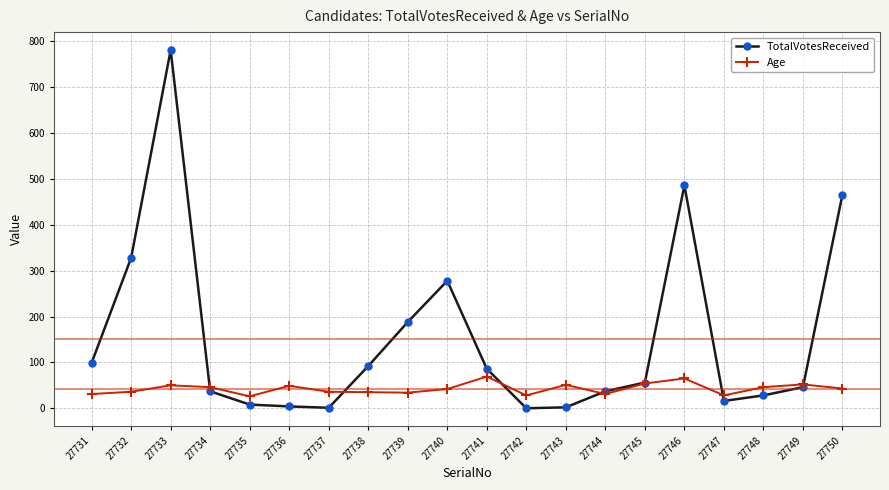

What is the total value across all series at 27733?

831